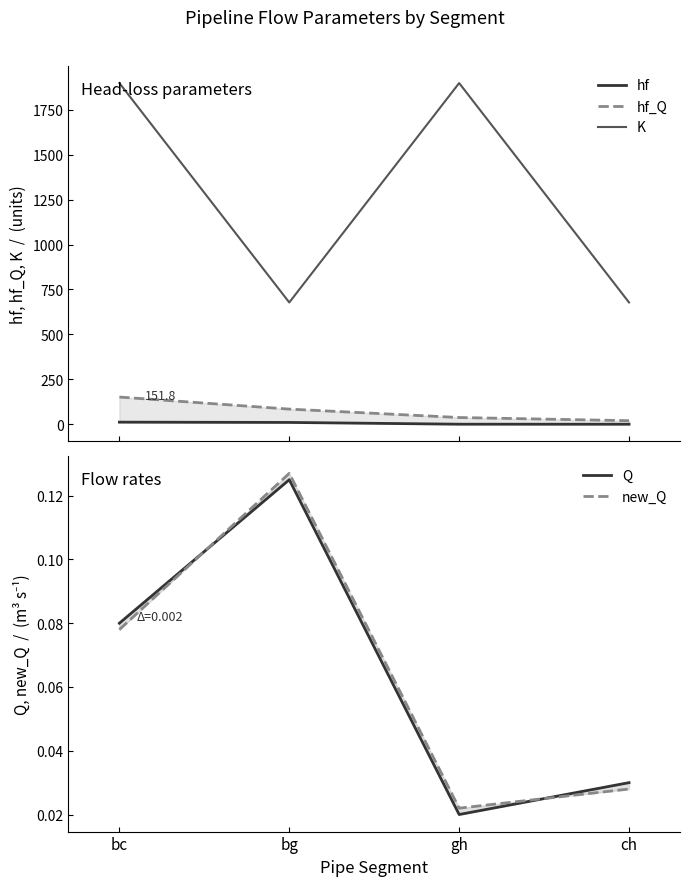

Reading left to right, what are all the values shown in this chart?

hf: 12.1	10.6	0.8	0.6
hf_Q: 151.8	84.7	38.0	20.3
K: 1897.8	677.8	1897.8	677.8
Q: 0.1	0.1	0.0	0.0
new_Q: 0.1	0.1	0.0	0.0